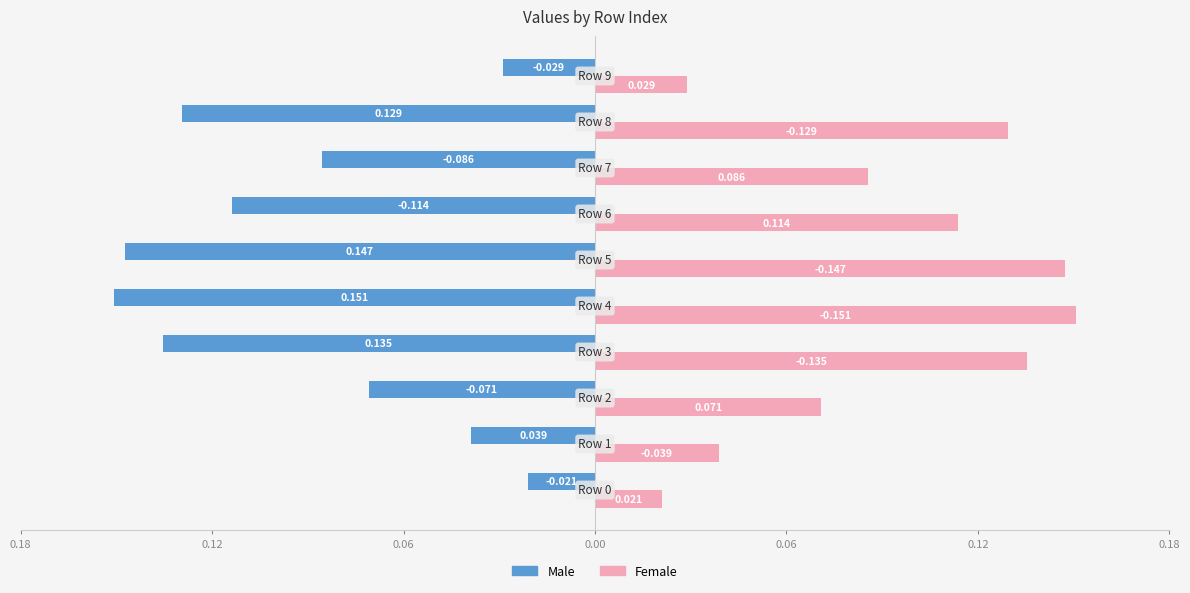

What are all the series names shown in the legend?

Male, Female